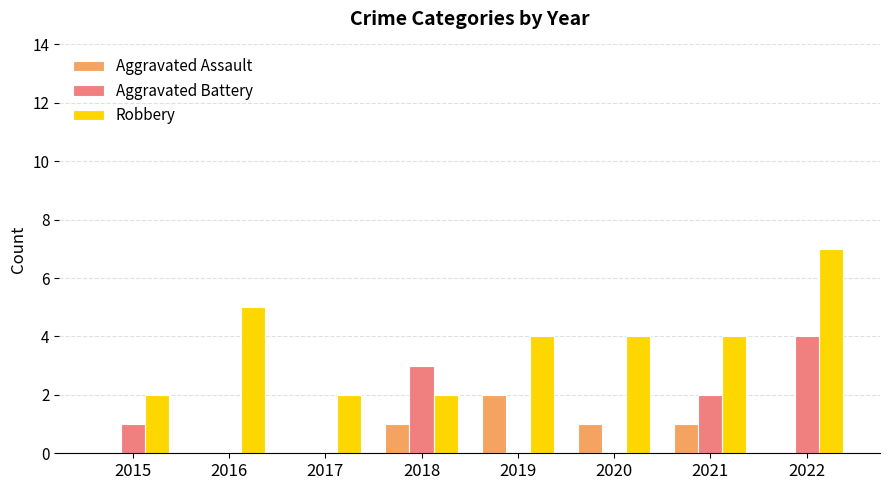

At which label does Robbery reach its peak?

2022